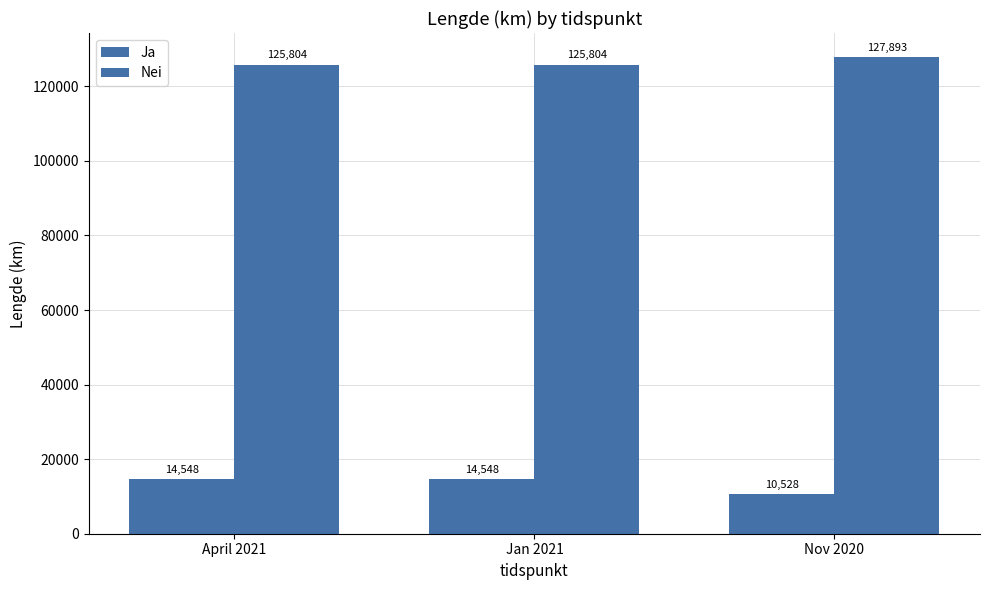

What is the total value across all series at Jan 2021?

140351.9